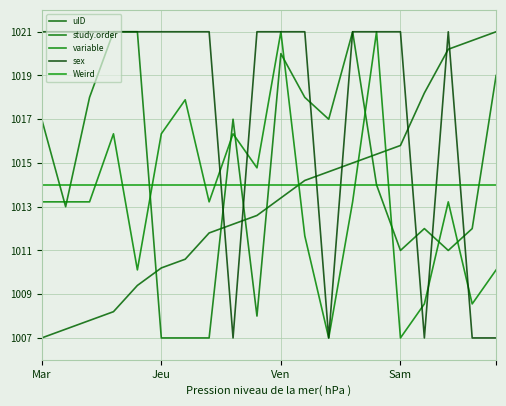

How many lines are shown in the chart?

5